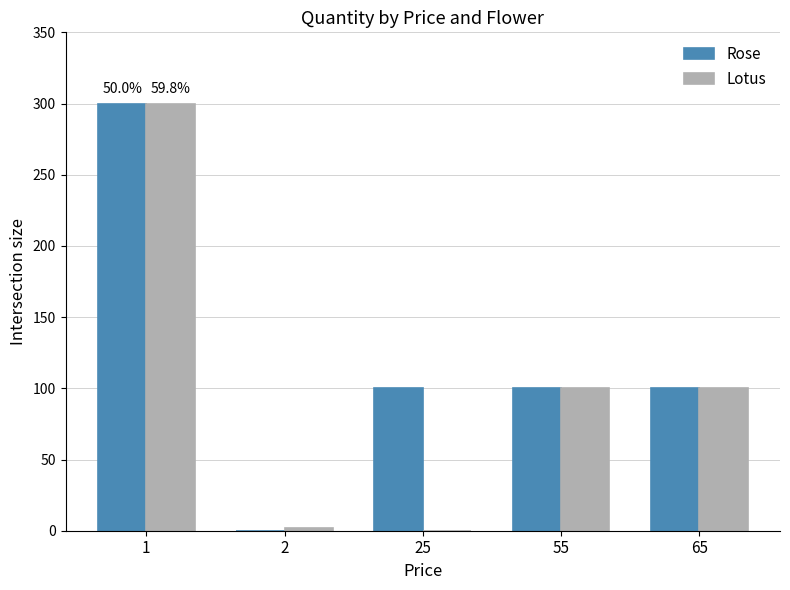

What are all the series names shown in the legend?

Rose, Lotus